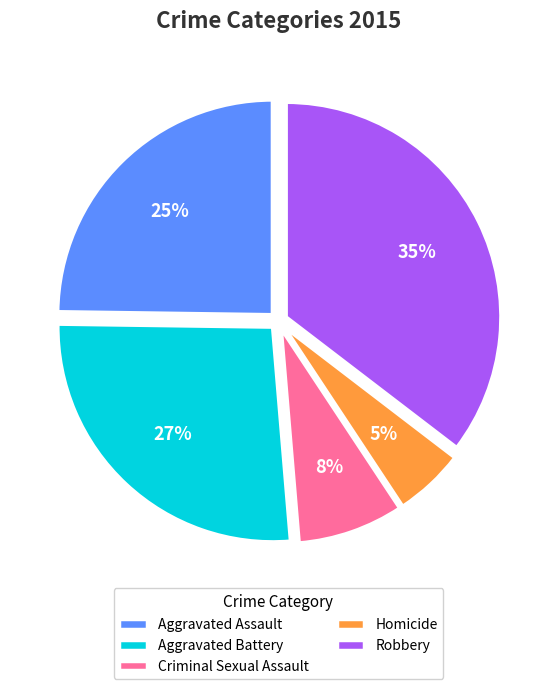

Is it true that Homicide is 1% of the pie?

False